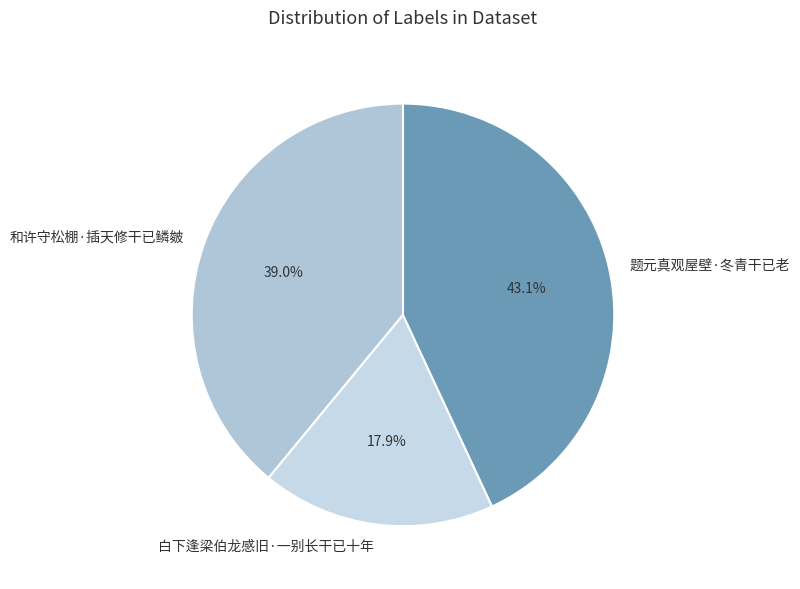

How many segments does this pie chart have?

3